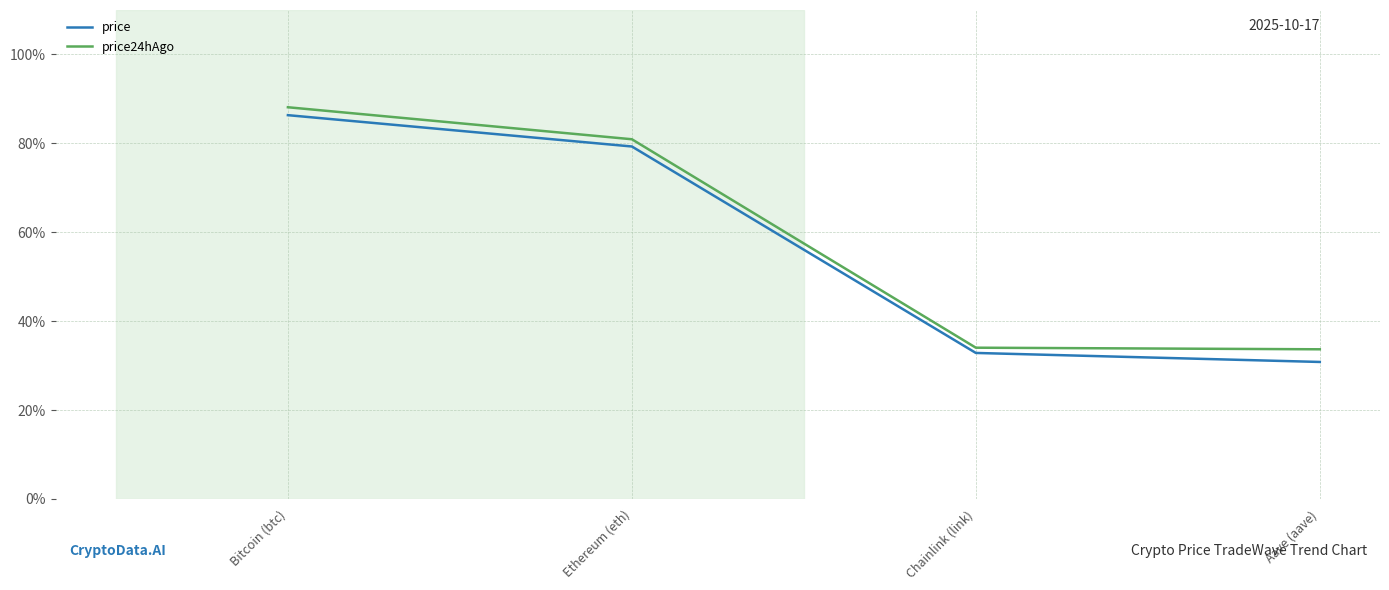

What is the sum of the price24hAgo values at Bitcoin (btc) and Chainlink (link)?

122.1